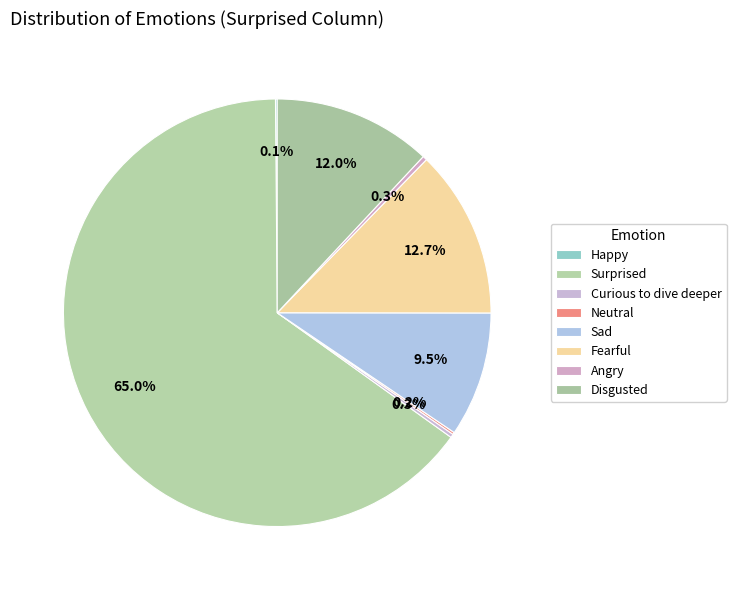

What is the change in value from Neutral to Sad?

+281